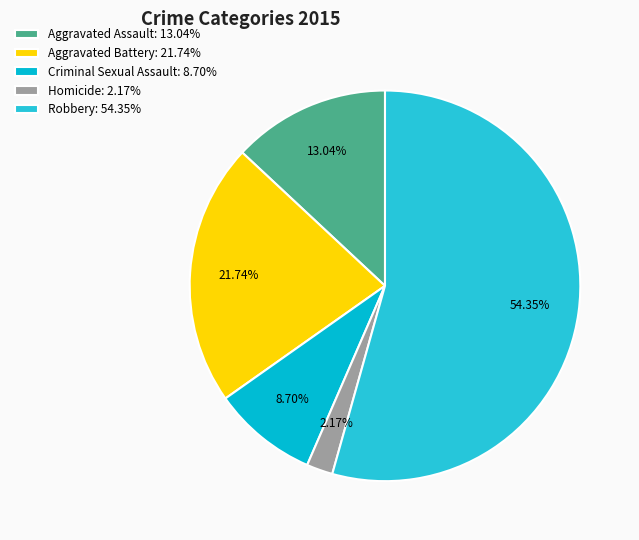

True or false: Aggravated Assault accounts for 1% of the total.

False